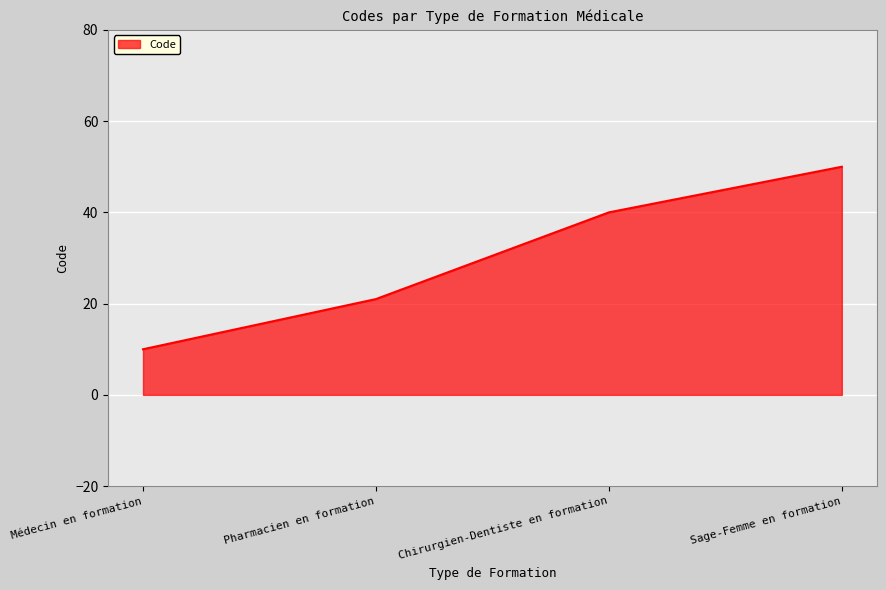

How many lines are shown in the chart?

1